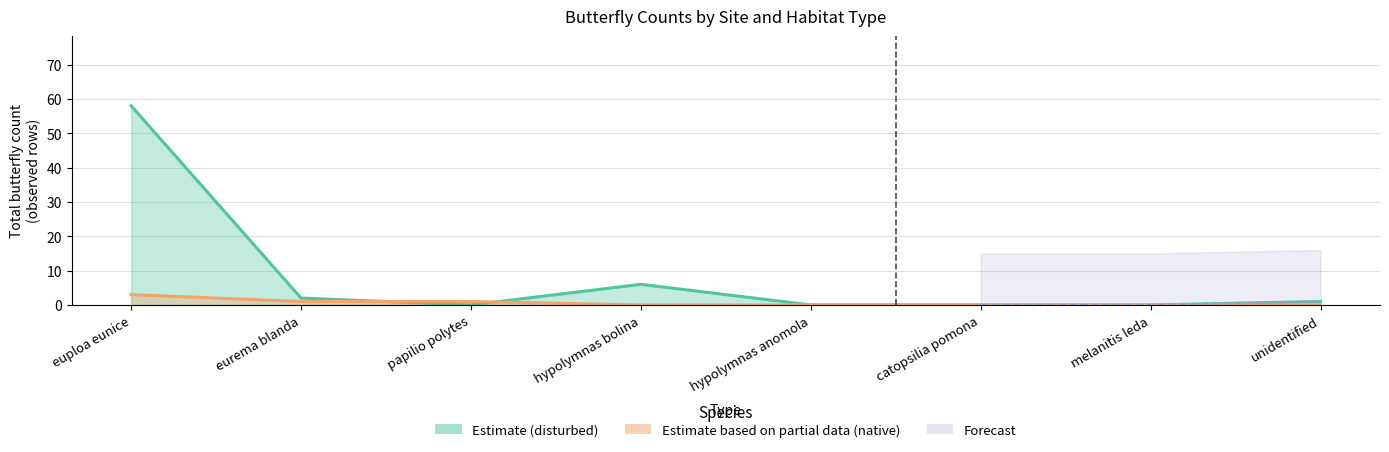

True or false: disturbed trend has a value of 3 at eurema blanda.

False